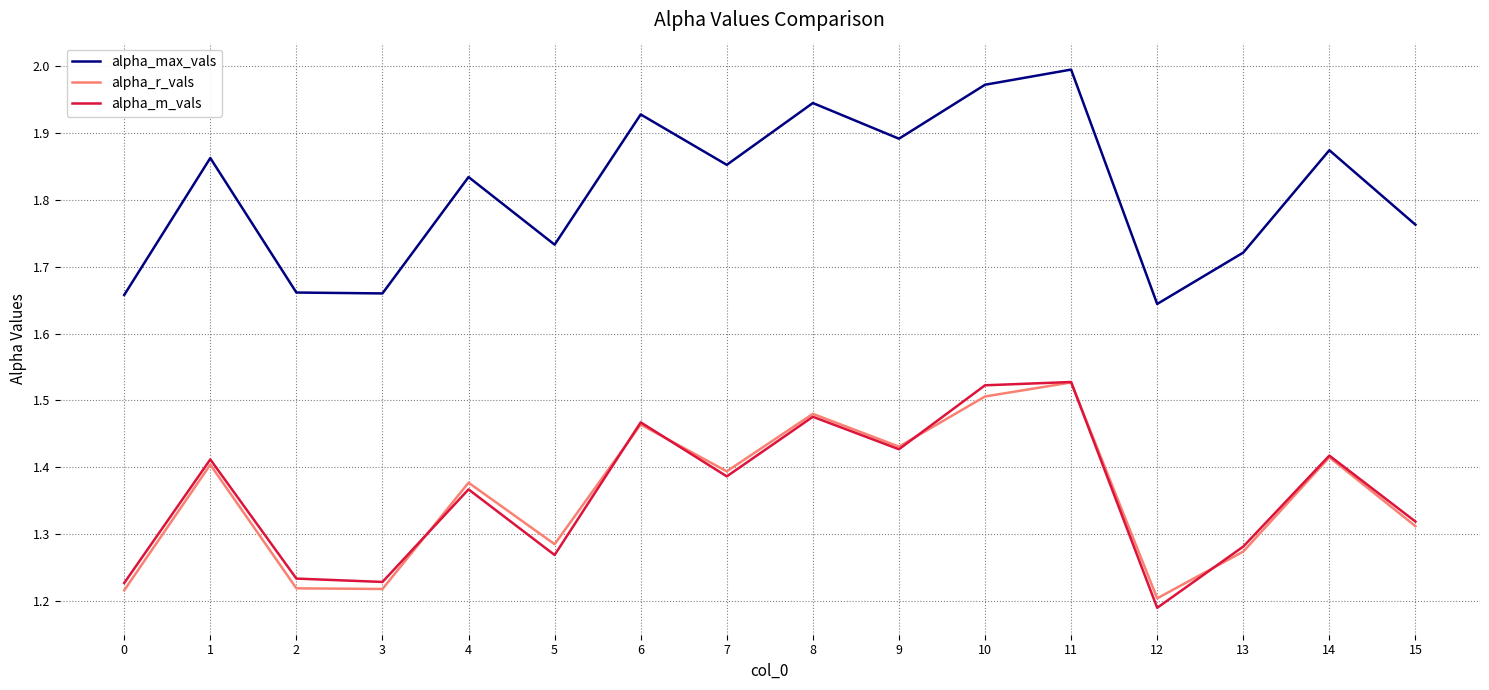

Where is alpha_m_vals nearest to the value 1?

12